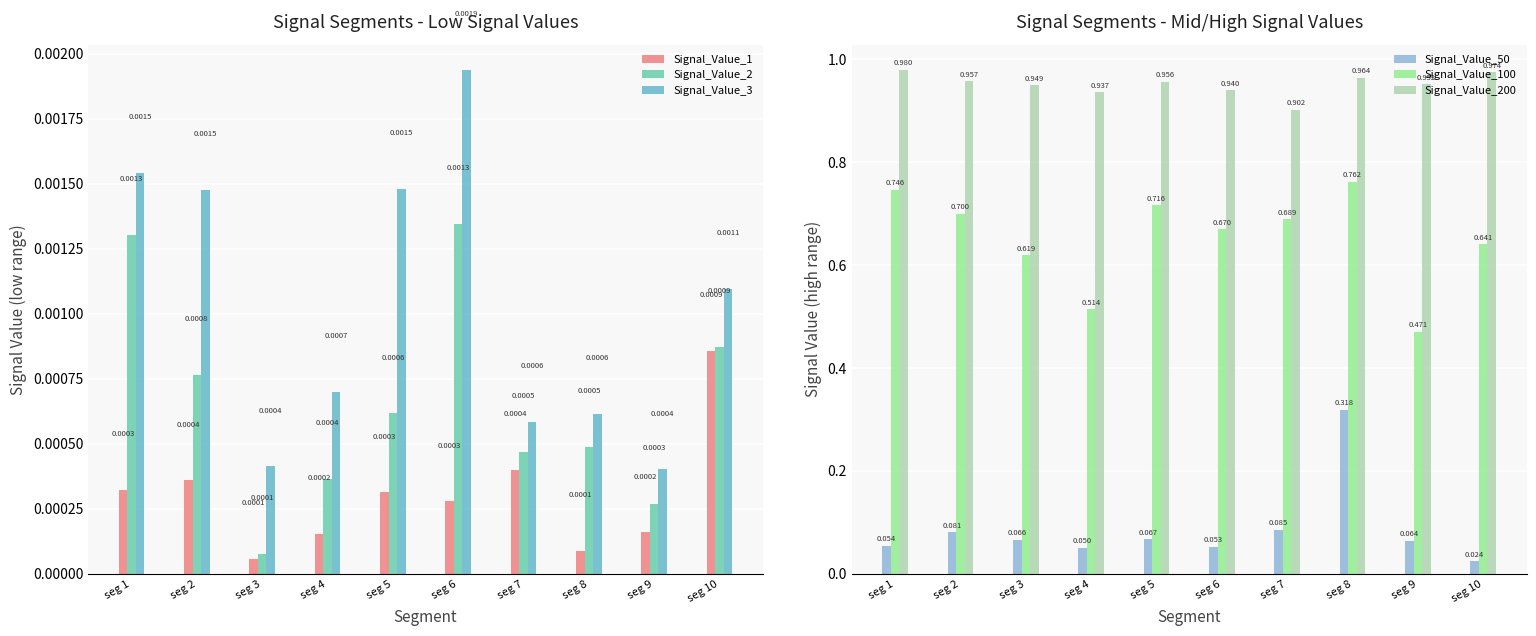

Reading left to right, extract all data points from this chart.

Signal_Value_1: 0.0	0.0	0.0	0.0	0.0	0.0	0.0	0.0	0.0	0.0
Signal_Value_2: 0.0	0.0	0.0	0.0	0.0	0.0	0.0	0.0	0.0	0.0
Signal_Value_3: 0.0	0.0	0.0	0.0	0.0	0.0	0.0	0.0	0.0	0.0
Signal_Value_50: 0.1	0.1	0.1	0.1	0.1	0.1	0.1	0.3	0.1	0.0
Signal_Value_100: 0.7	0.7	0.6	0.5	0.7	0.7	0.7	0.8	0.5	0.6
Signal_Value_200: 1.0	1.0	0.9	0.9	1.0	0.9	0.9	1.0	1.0	1.0